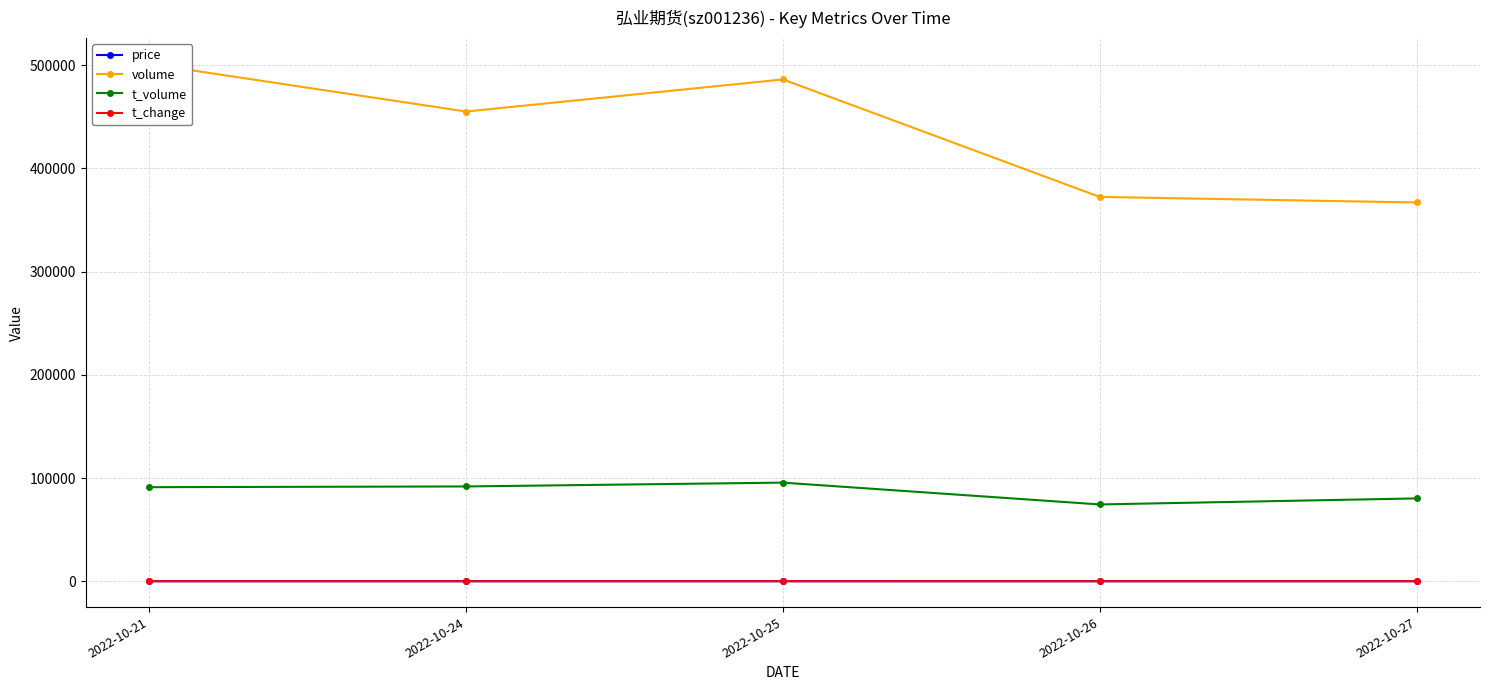

What are all the series names shown in the legend?

price, volume, t_volume, t_change